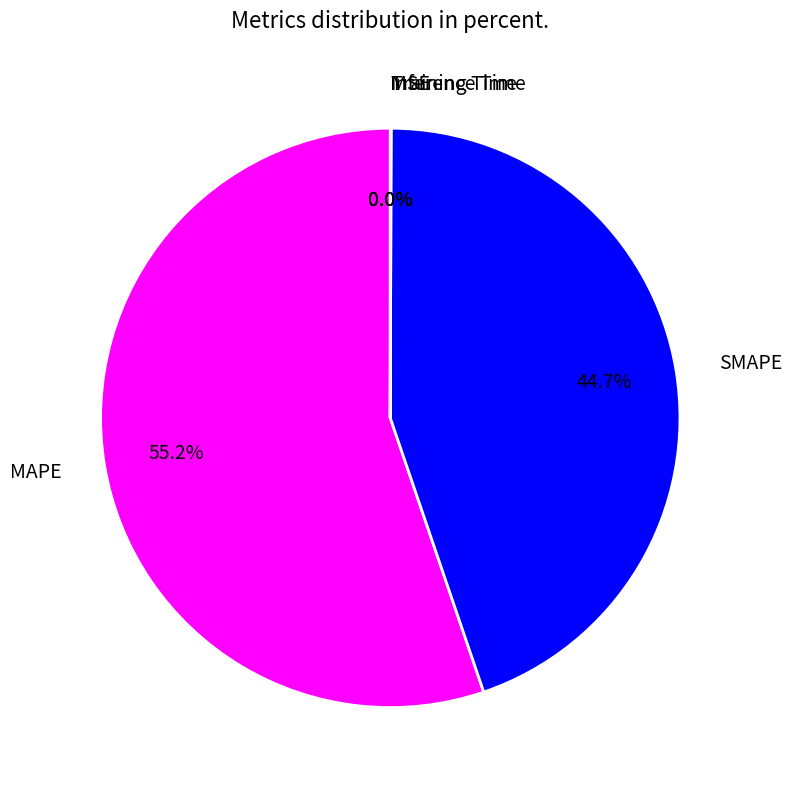

Combined, what portion of the pie is SMAPE and MAPE?

100.0%